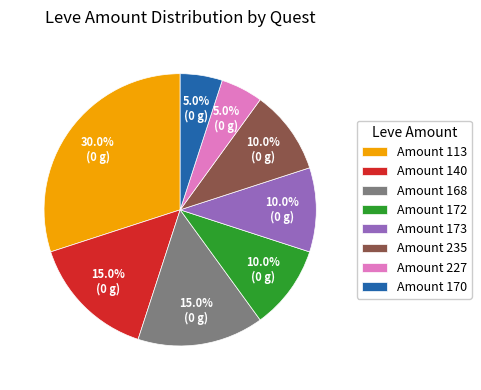

What percentage is NOT represented by Amount 168?

85.0%